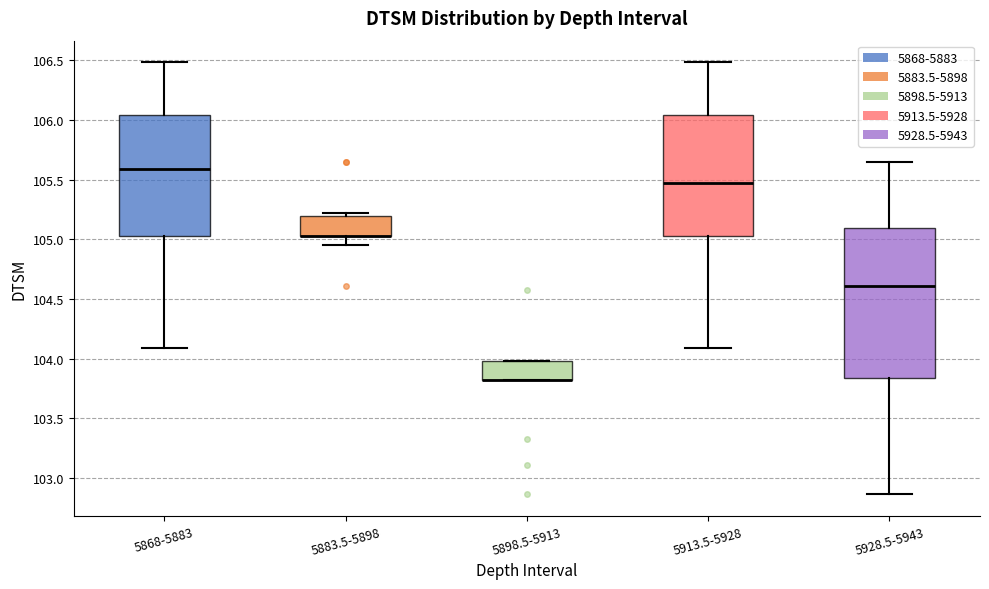

Reading left to right, read every box against the y-axis: the position of its median line, the range the box covers, and the ends of its whiskers. The values are not printed on the chart, so give them approximately, as read against the axis.

5868-5883: median 105.60, box 105.05 to 106.05, whiskers 104.10 to 106.50
5883.5-5898: median 105.05 (drawn on the box's lower edge), box 105.05 to 105.20, whiskers 104.95 to 105.20 (just above the box's upper edge)
5898.5-5913: median 103.80 (drawn on the box's lower edge), box 103.80 to 104.00, whiskers 103.80 to 104.00
5913.5-5928: median 105.45, box 105.05 to 106.05, whiskers 104.10 to 106.50
5928.5-5943: median 104.60, box 103.85 to 105.10, whiskers 102.85 to 105.65